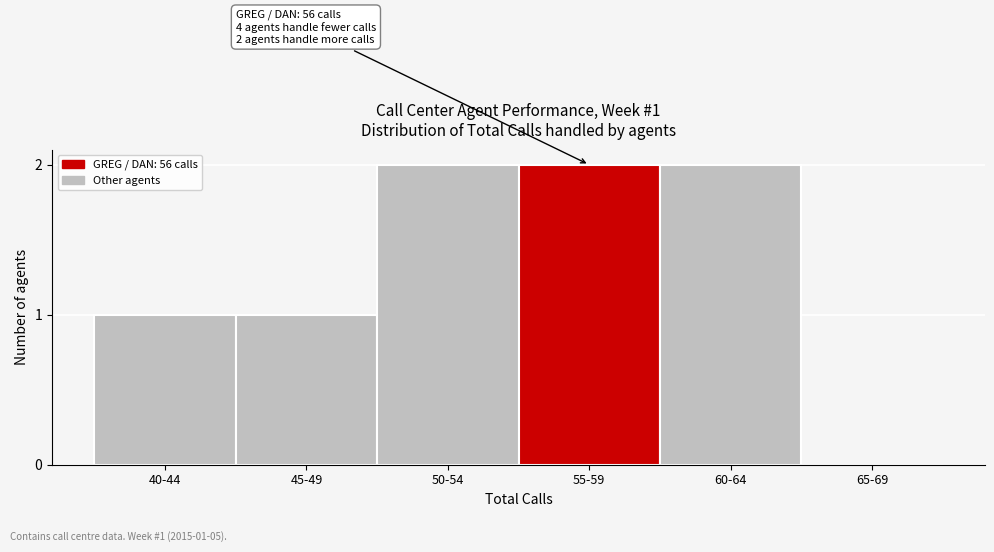

Reading left to right, extract all data points from this chart.

40-44=1	45-49=1	50-54=2	55-59=2	60-64=2	65-69=0